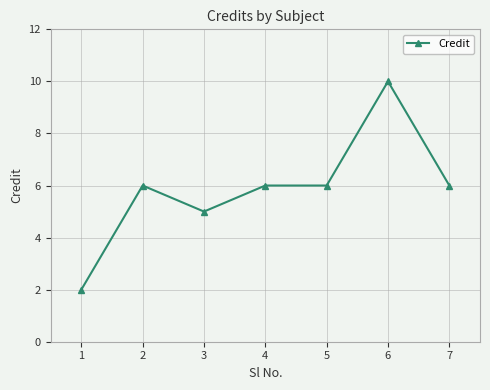

What is the minimum value shown in the chart?

2